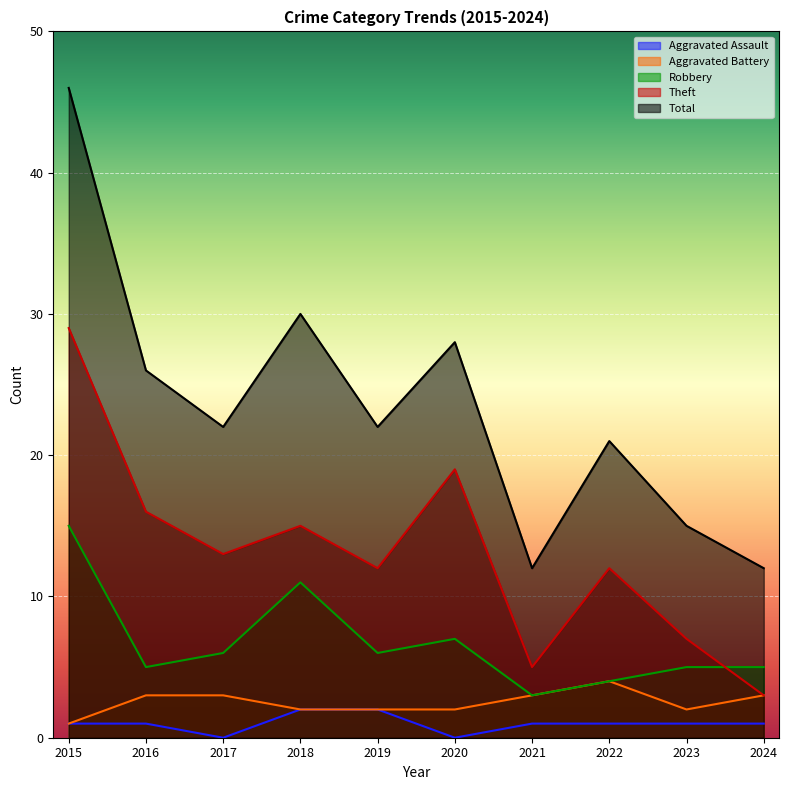

How many Aggravated Battery values are between 2 and 3?

8